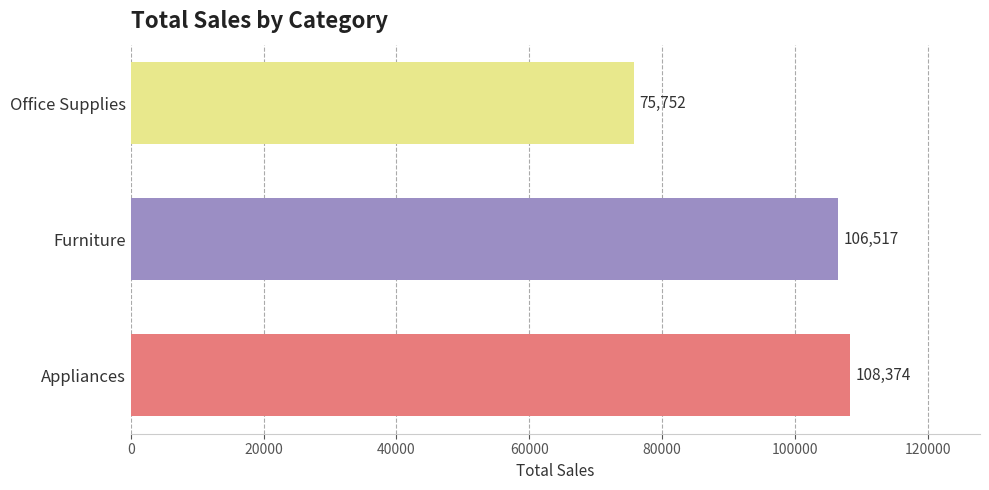

Is it true that the value at Furniture is 186705?

False